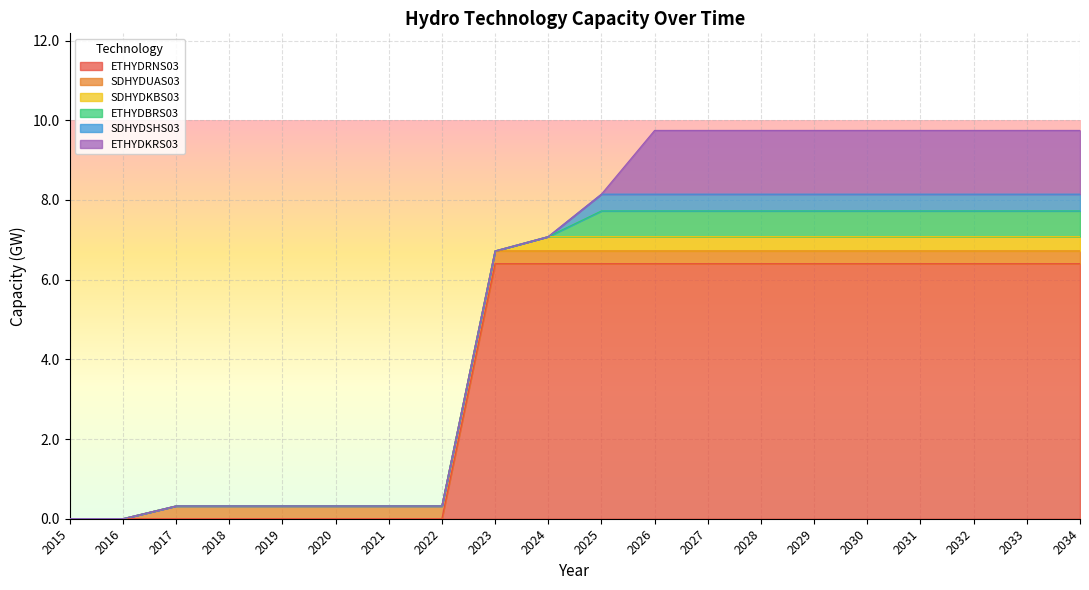

How many lines are shown in the chart?

6